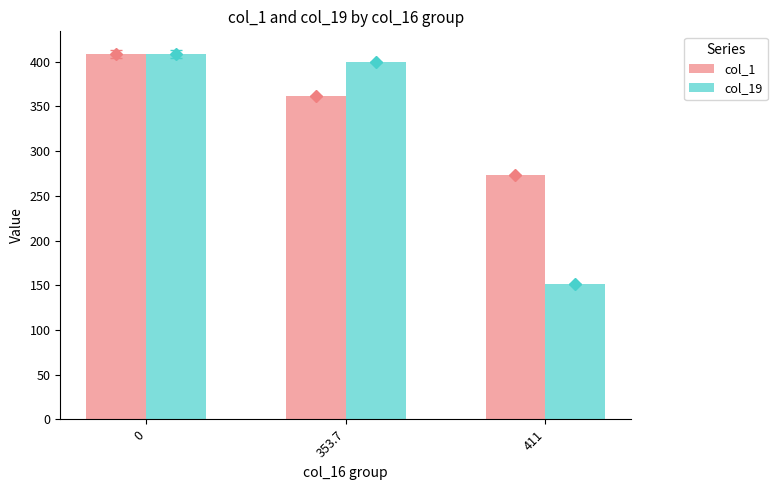

At which label is col_1 closest to 340?

353.7